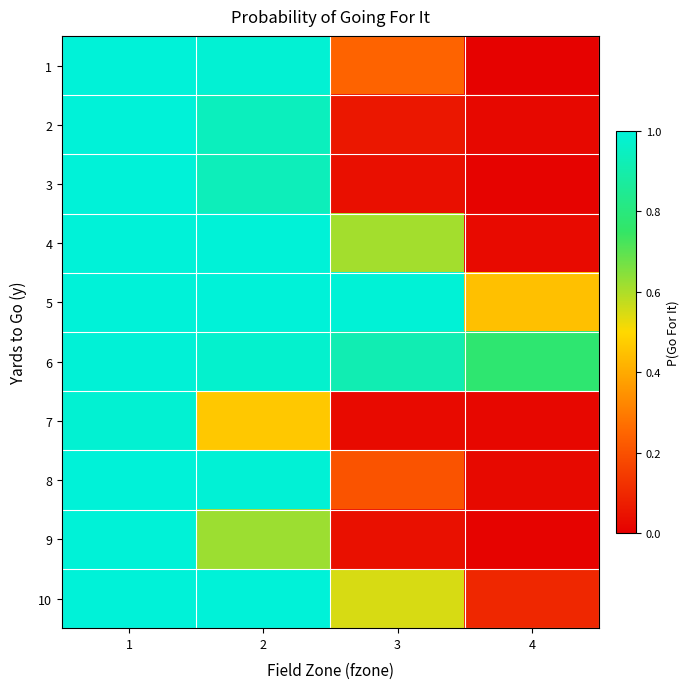

Reading left to right, what are all the values shown in this chart?

1: 1=1.0	2=1.0	3=0.2	4=0.0
2: 1=1.0	2=0.9	3=0.1	4=0.0
3: 1=1.0	2=0.9	3=0.0	4=0.0
4: 1=1.0	2=1.0	3=0.6	4=0.0
5: 1=1.0	2=1.0	3=1.0	4=0.4
6: 1=1.0	2=1.0	3=0.9	4=0.8
7: 1=1.0	2=0.5	3=0.0	4=0.0
8: 1=1.0	2=1.0	3=0.2	4=0.0
9: 1=1.0	2=0.6	3=0.0	4=0.0
10: 1=1.0	2=1.0	3=0.5	4=0.1